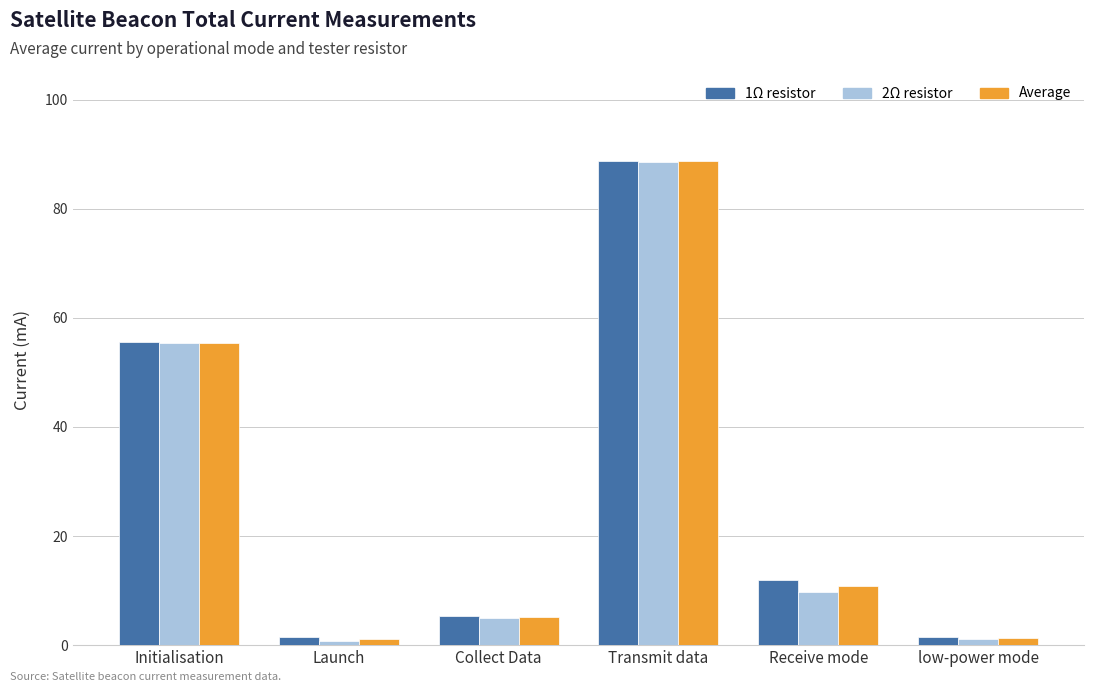

Are the bars grouped side by side (vs. stacked)?

Yes